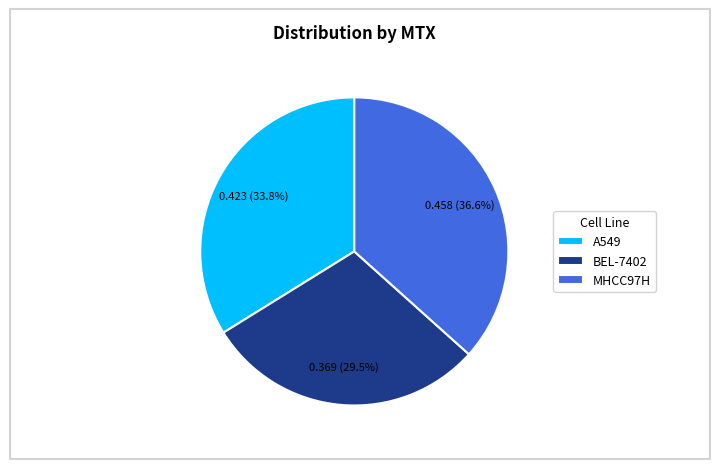

True or false: A549 accounts for 42% of the total.

False